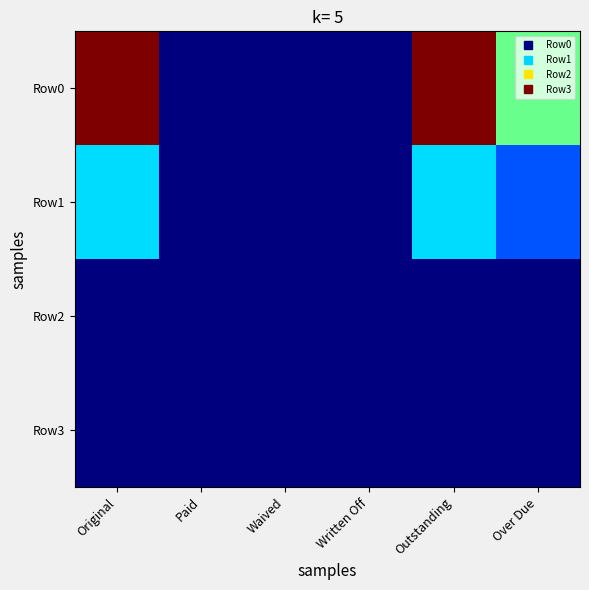

List the series in order of their peak value, lowest first.

Row2, Row3, Row1, Row0